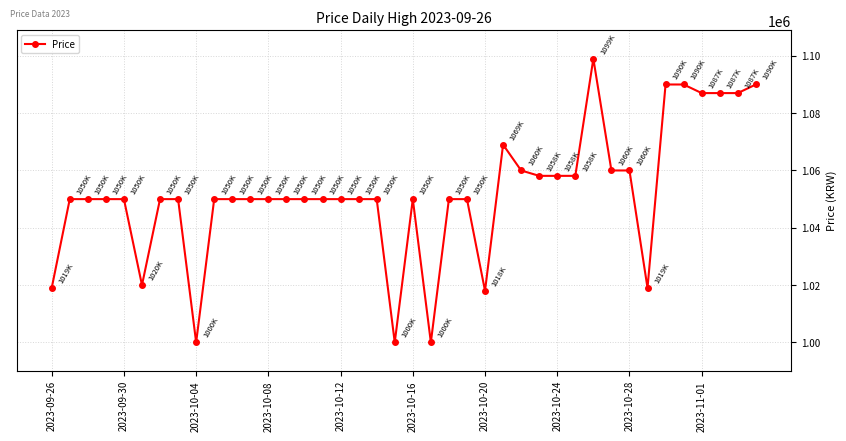

What is the value of the 11th point from the left?

1050000